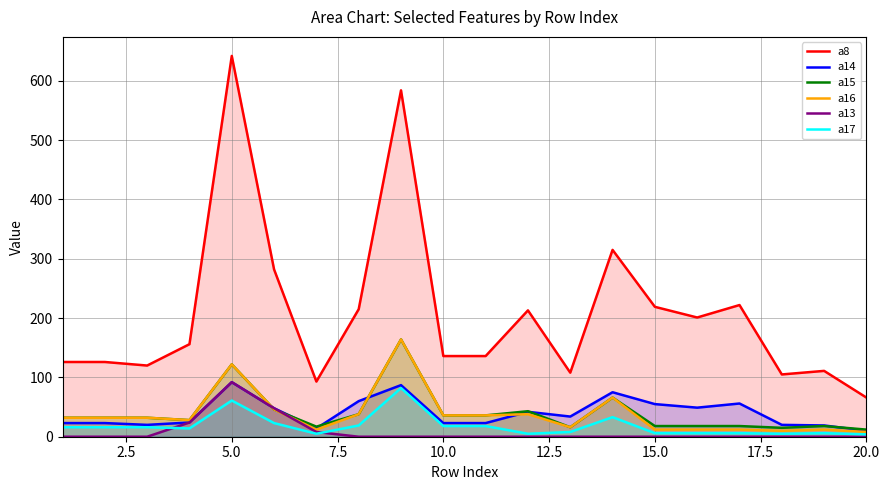

What is the greatest value displayed?

642